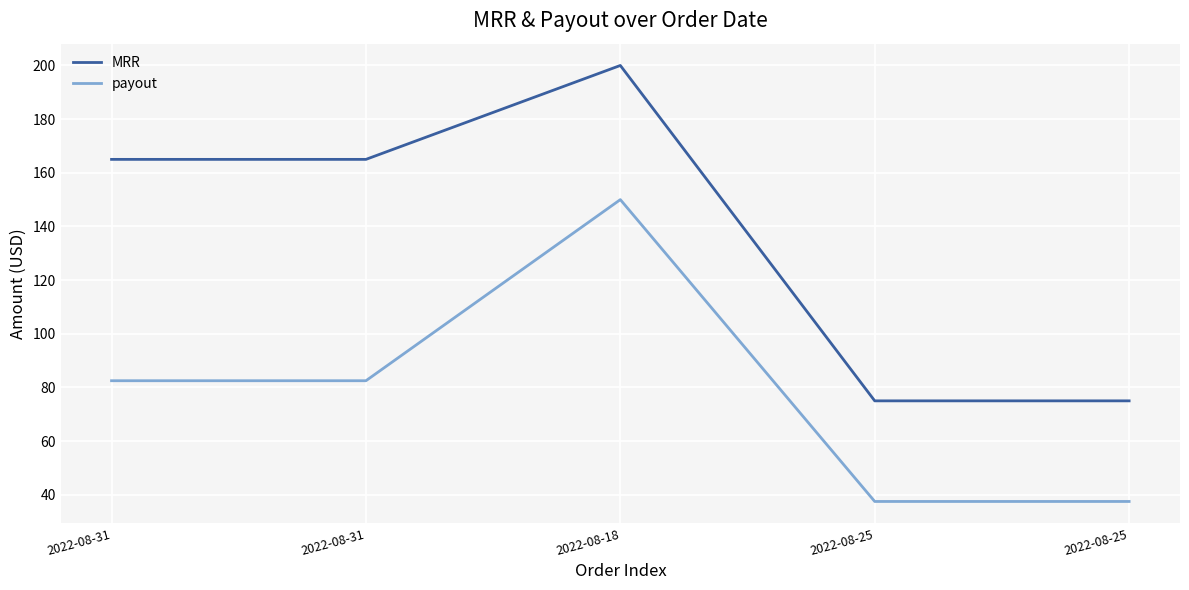

Between 2022-08-31 and 2022-08-25, which is larger?

2022-08-31